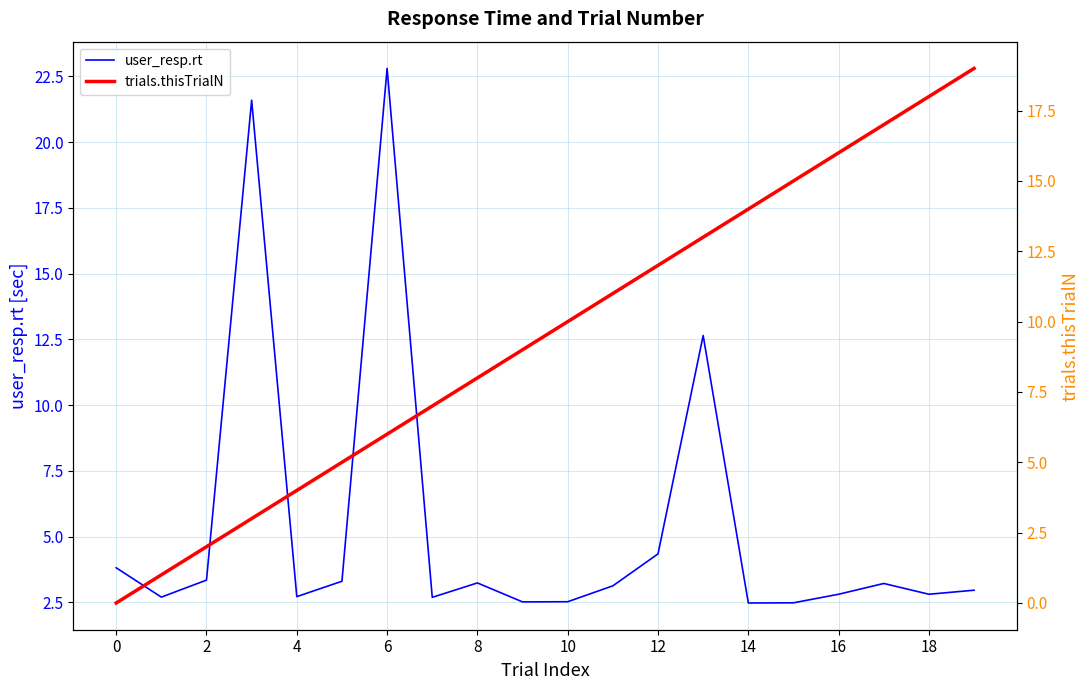

True or false: user_resp.rt and trials.thisTrialN cross at least once.

True